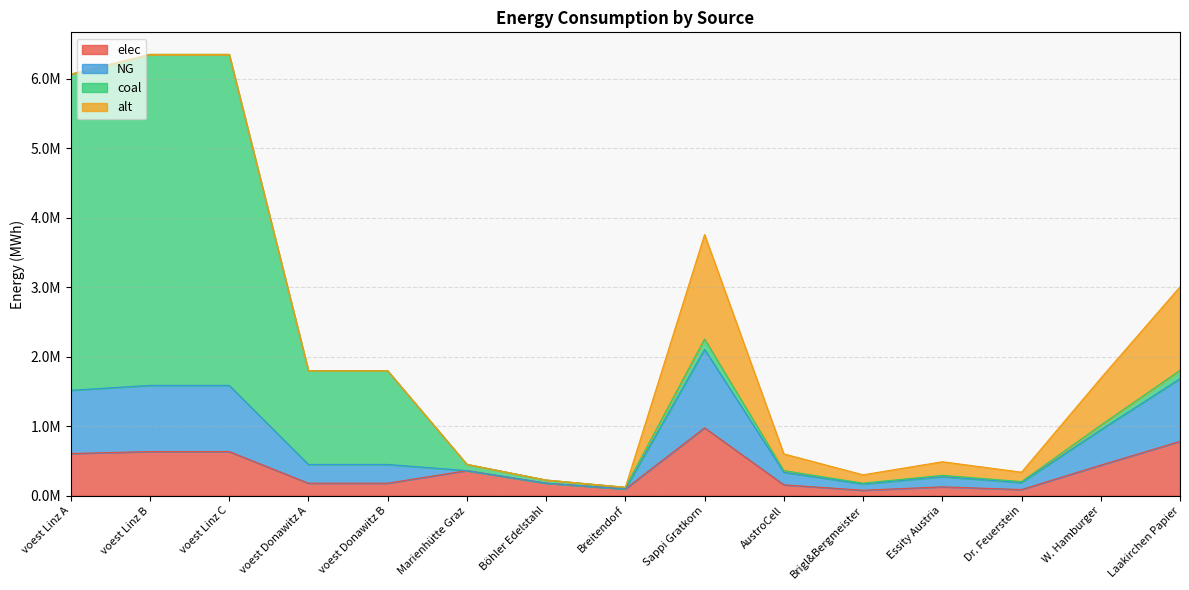

In elec, how many points are higher than both neighbors (excluding endpoints)?

3